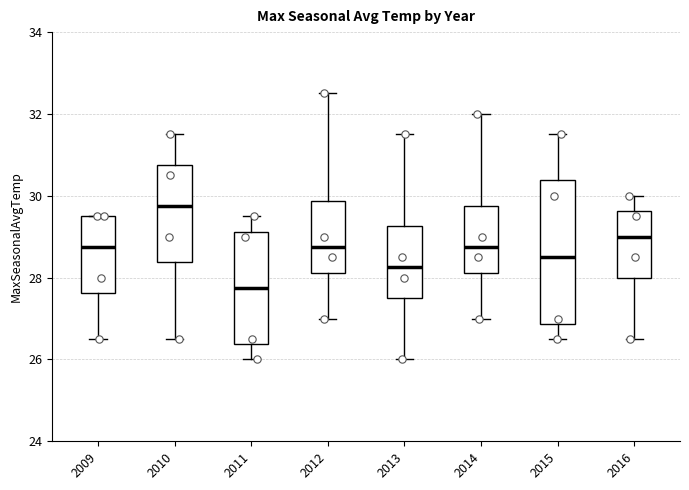

Where is the upper edge of the box at x = 2009 on the y-axis? The values are not printed on the chart, so give them approximately, as read against the axis.

29.6